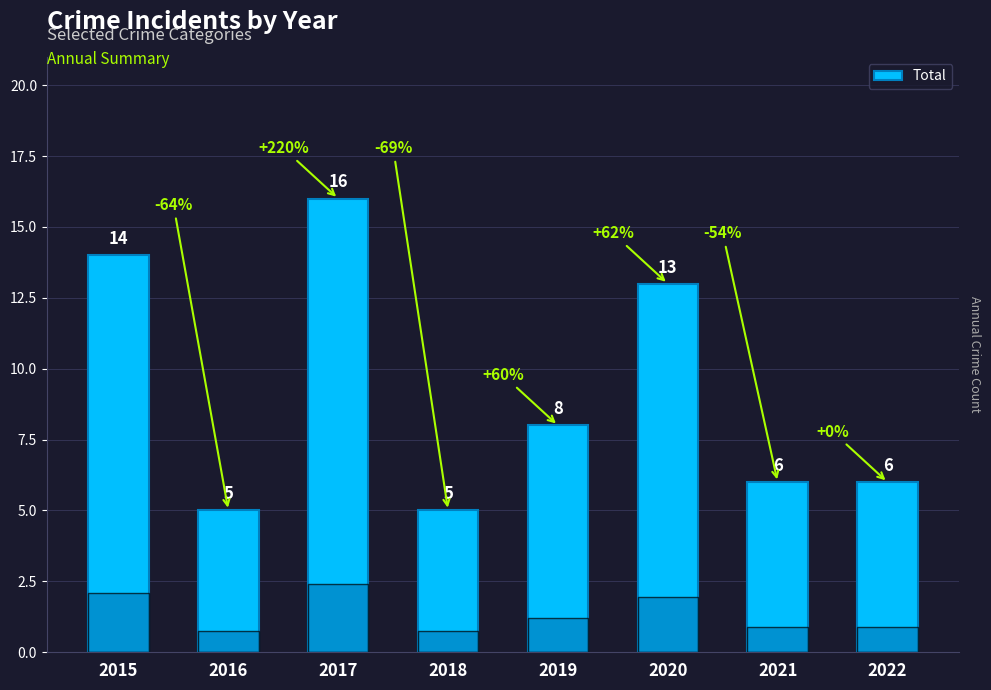

Are the bars grouped side by side (vs. stacked)?

No